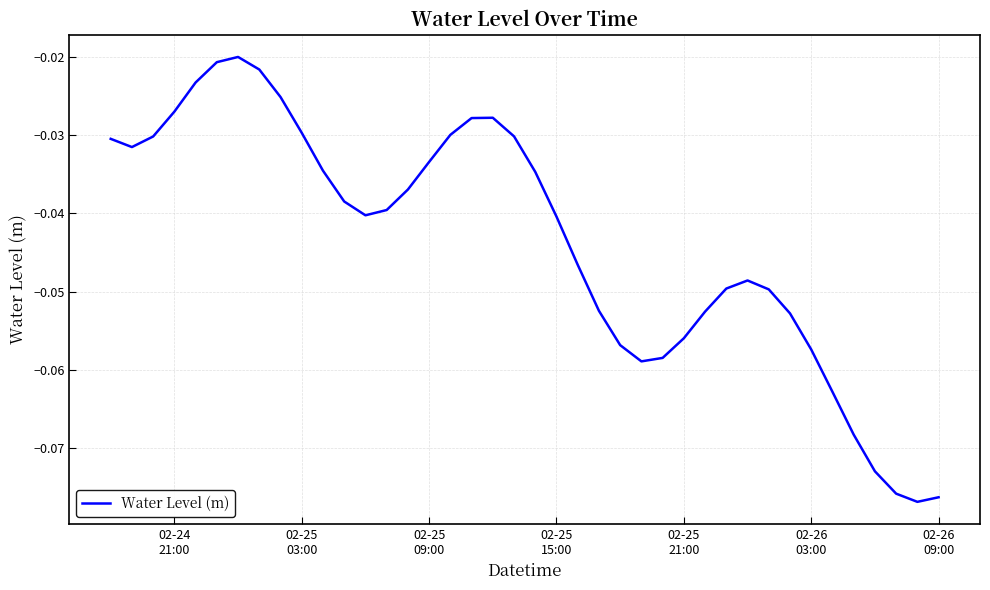

Does the chart display data point markers on the line(s)?

No